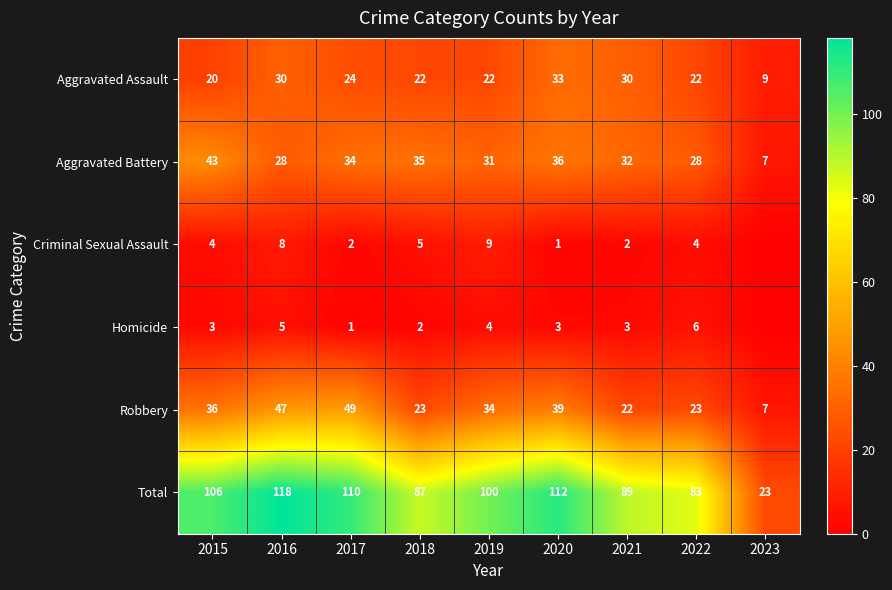

Is the value of Aggravated Assault at 2017 greater than the value of Robbery at 2022?

Yes